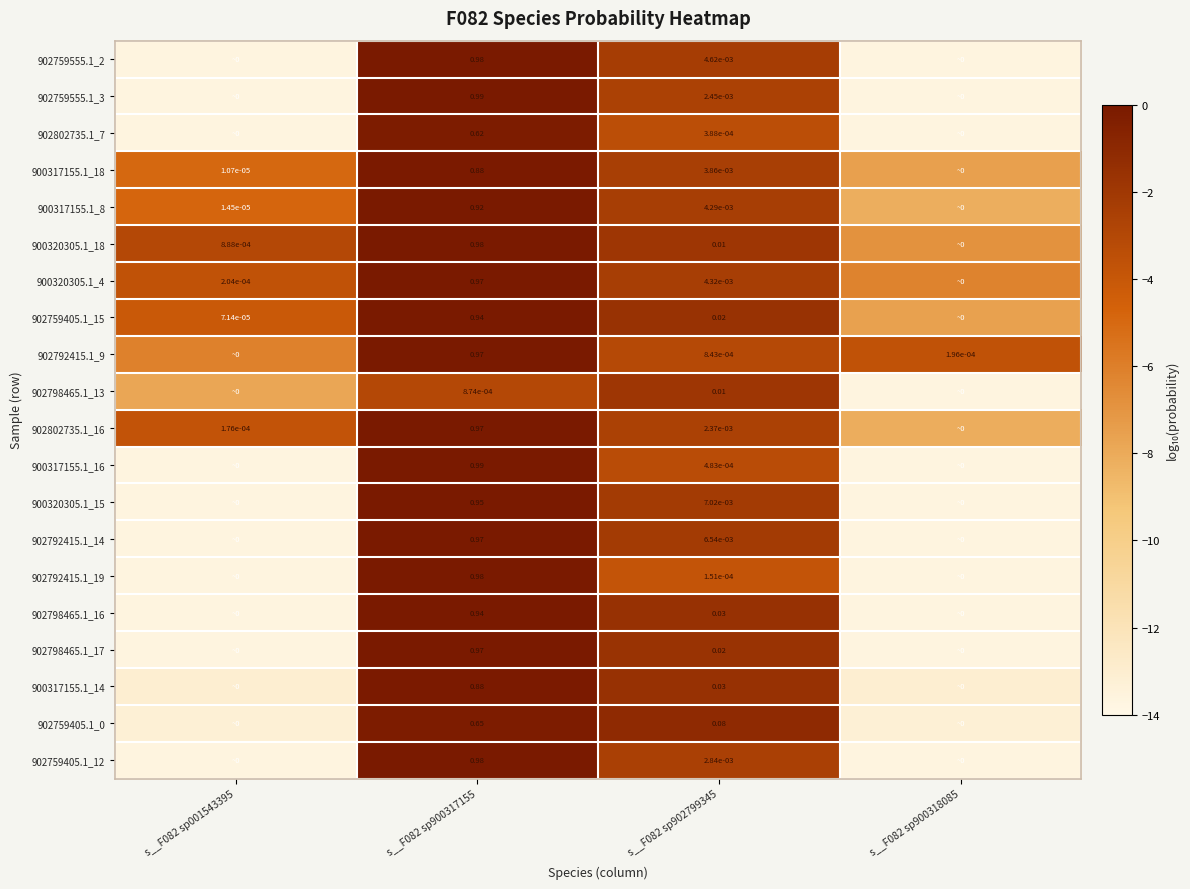

At which label does 902759555.1_2 first exceed -2?

s__F082 sp900317155